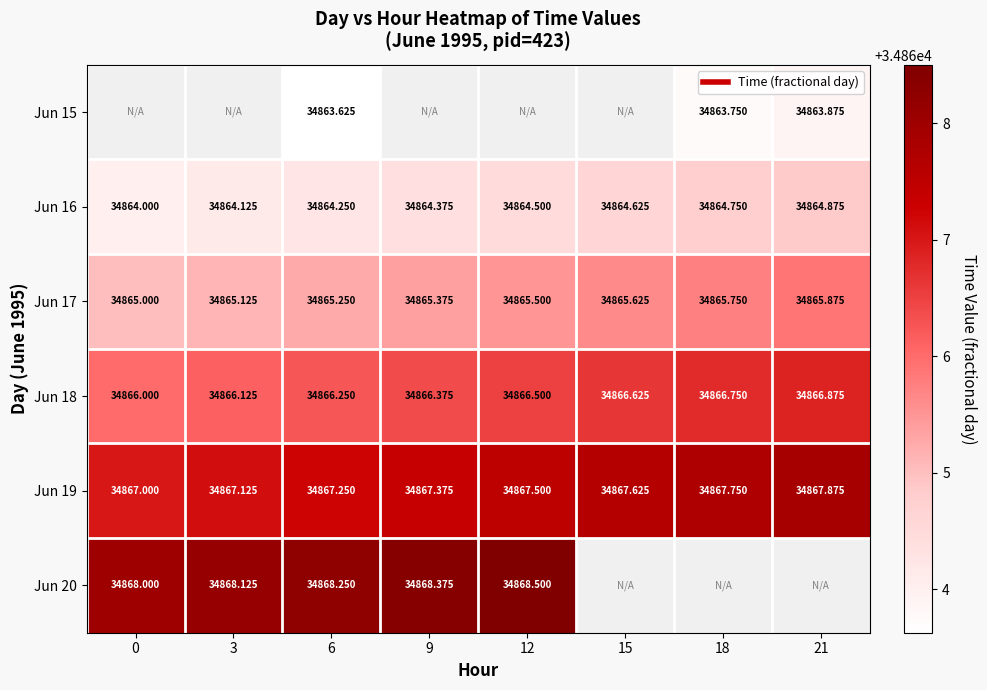

Is it true that Jun 20 equals 11148.2 at 12?

False